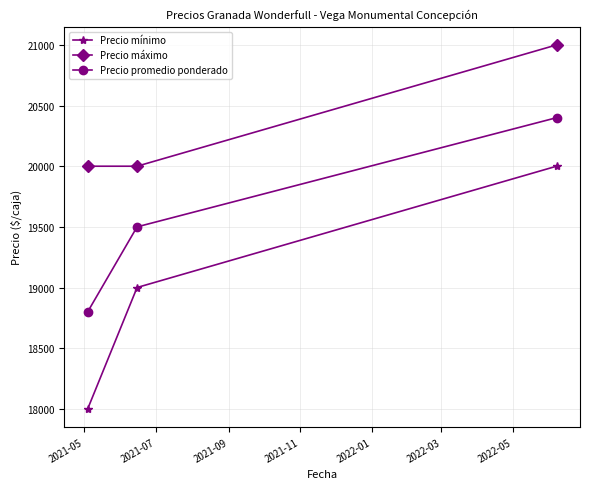

What is the difference between the maximum and minimum values in the Precio mínimo series?

2000